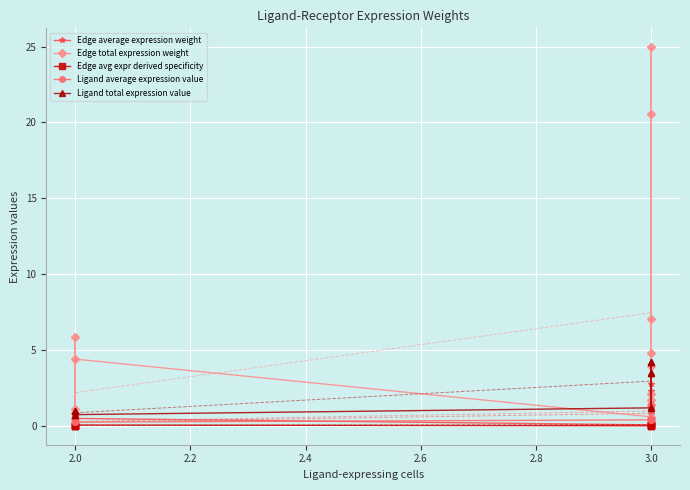

What are all the series names shown in the legend?

Edge average expression weight, Edge total expression weight, Edge avg expr derived specificity, Ligand average expression value, Ligand total expression value